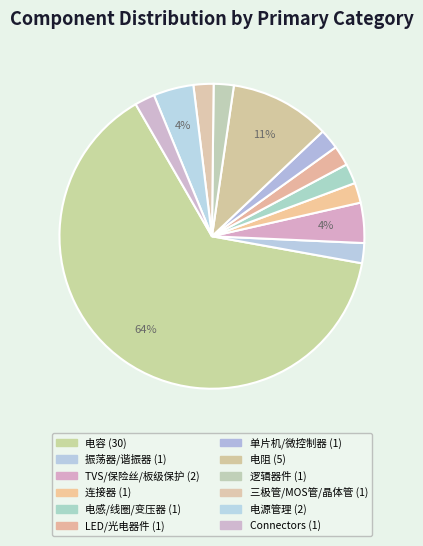

To the nearest percent, what is the average slice percentage?

8%